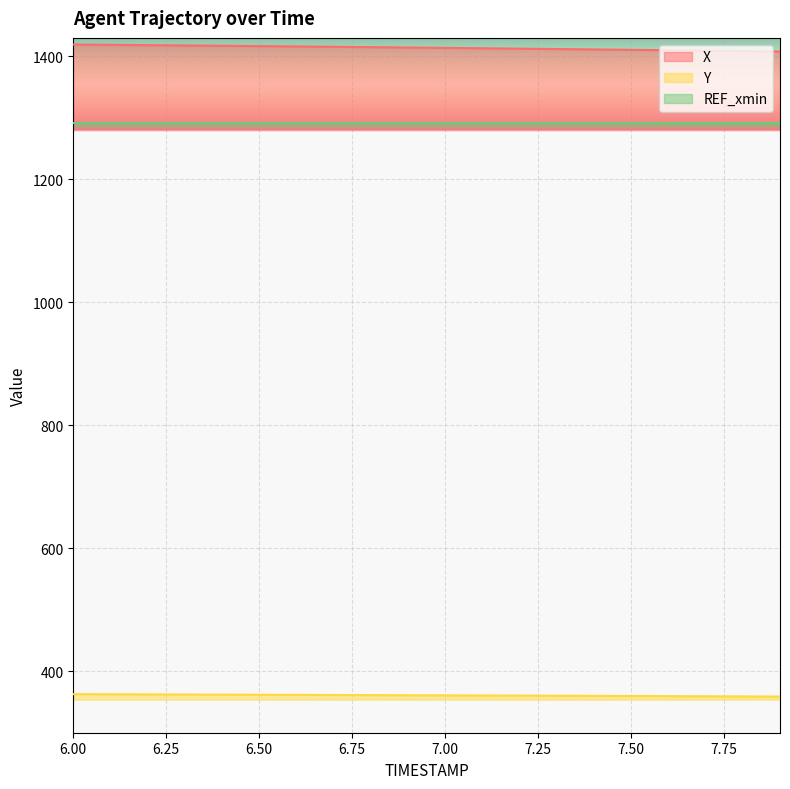

True or false: X and Y cross at least once.

False